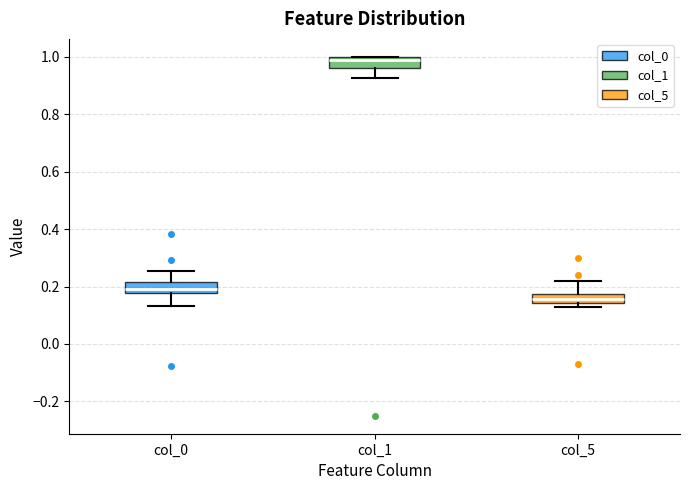

Reading left to right, read every box against the y-axis: the position of its median line, the range the box covers, and the ends of its whiskers. The values are not printed on the chart, so give them approximately, as read against the axis.

col_0: median 0.20, box 0.18 to 0.22, whiskers 0.14 to 0.26
col_1: median 0.98, box 0.96 to 1.00, whiskers 0.92 to 1.00
col_5: median 0.16, box 0.14 to 0.18, whiskers 0.12 to 0.22